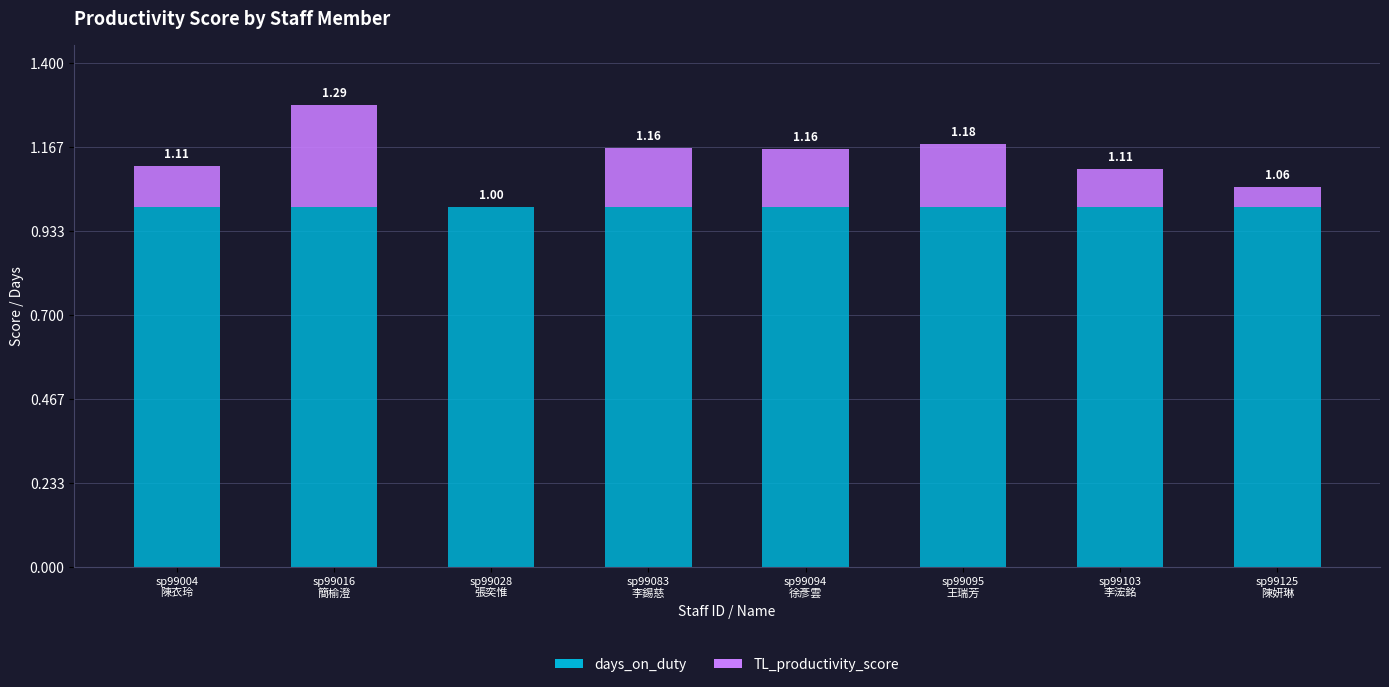

What value does the TL_productivity_score series have at sp99103
李浤銘?

0.1